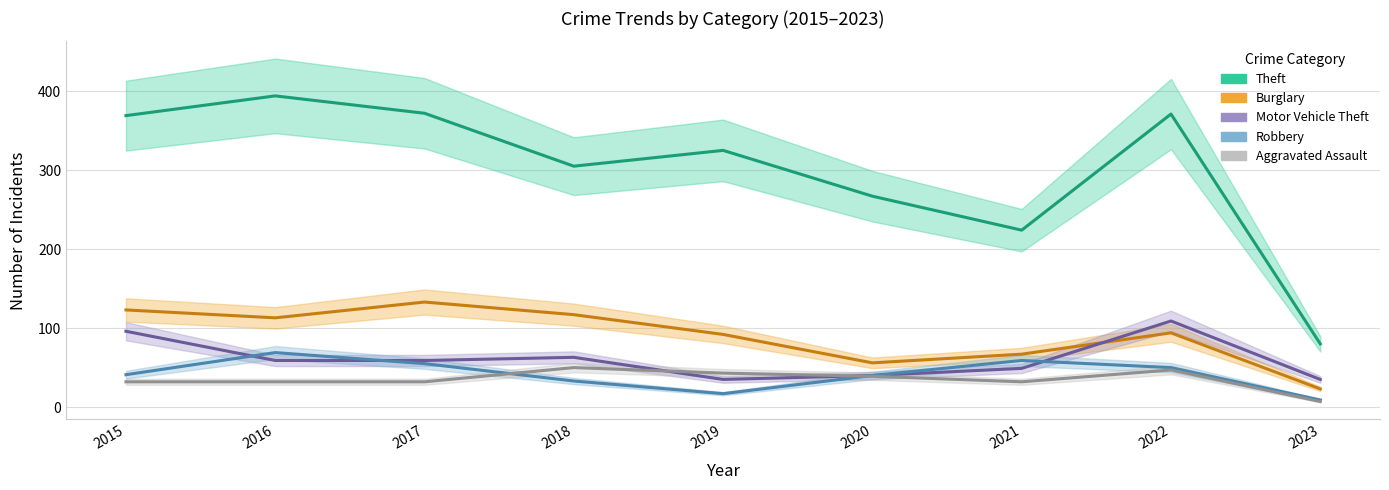

Which series changed the most between 2019 and 2020?

Theft